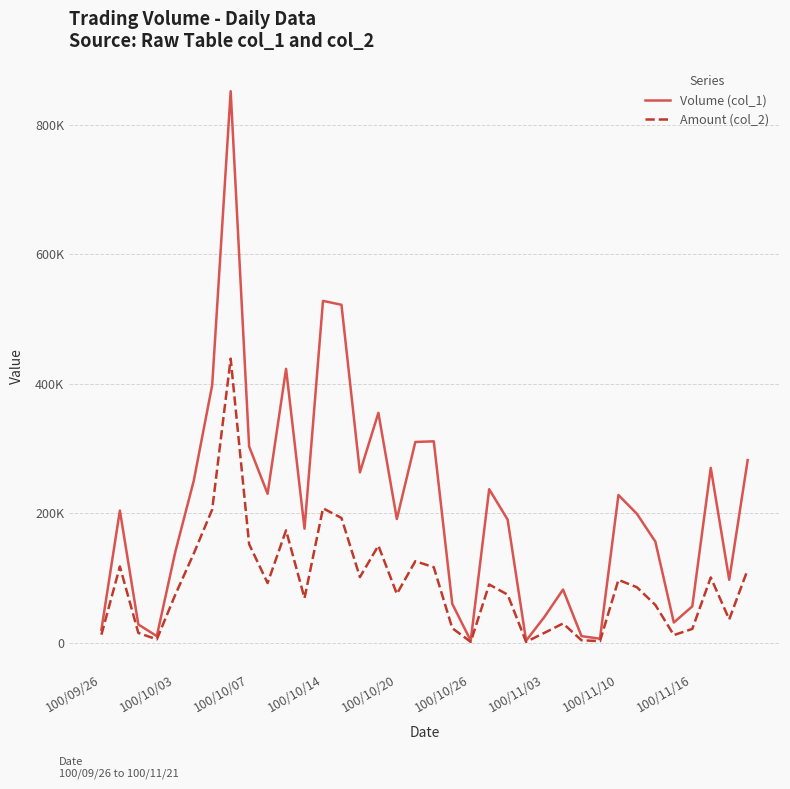

What are all the series names shown in the legend?

Volume (col_1), Amount (col_2)